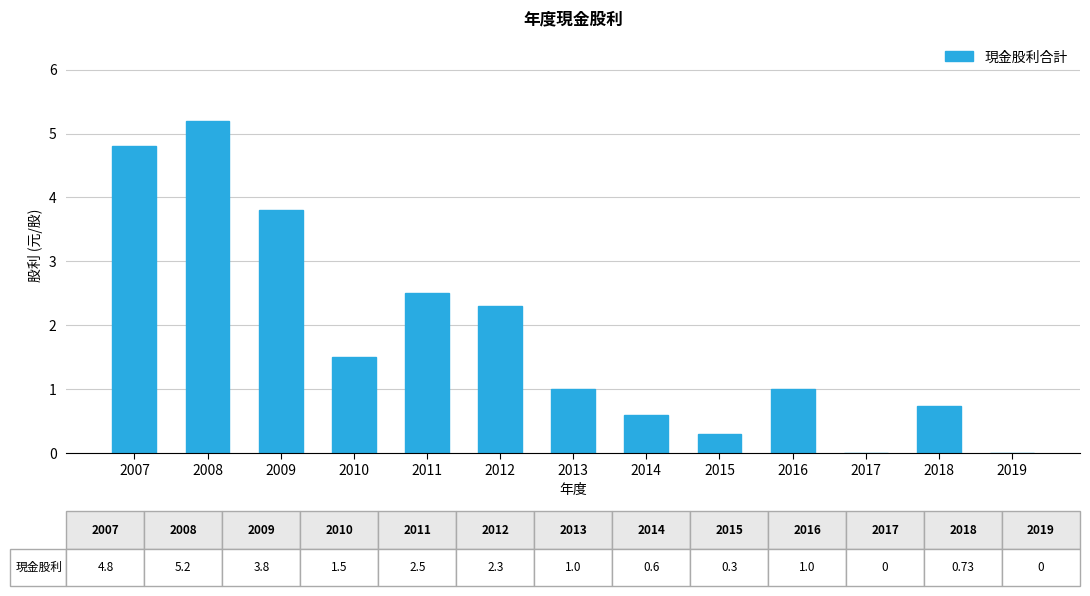

The chart shows a value of 0.2 at 2018. True or false?

False